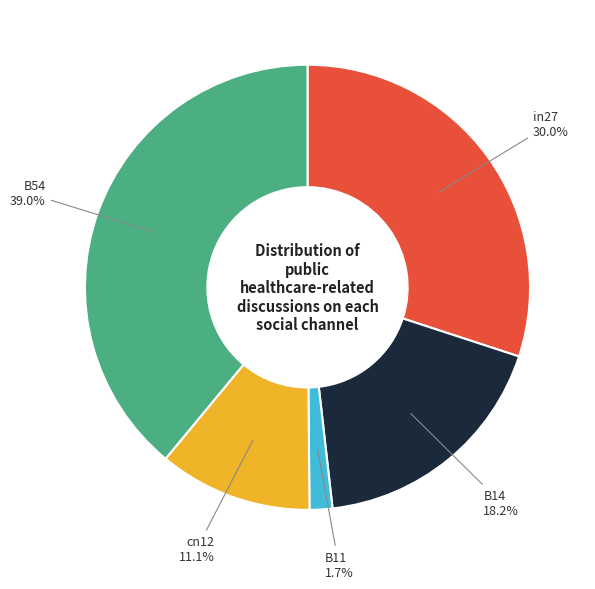

Does any single category account for the majority?

No